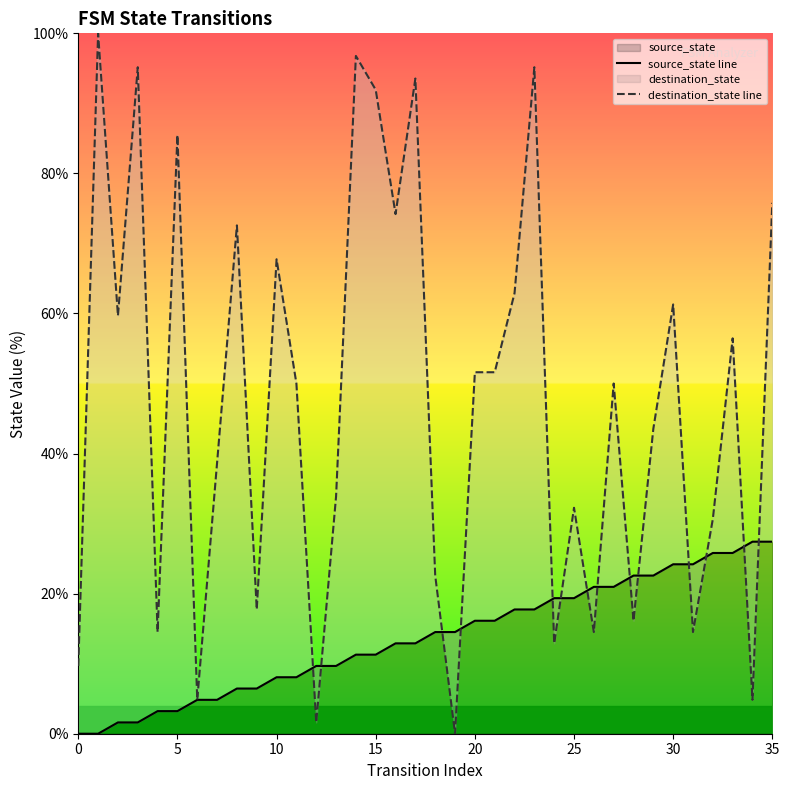

Reading right to left, what are all the values shown in this chart?

source_state line: 27.4	27.4	25.8	25.8	24.2	24.2	22.6	22.6	21.0	21.0	19.4	19.4	17.7	17.7	16.1	16.1	14.5	14.5	12.9	12.9	11.3	11.3	9.7	9.7	8.1	8.1	6.5	6.5	4.8	4.8	3.2	3.2	1.6	1.6	0.0	0.0
destination_state line: 75.8	4.8	56.5	30.6	14.5	61.3	43.5	16.1	50.0	14.5	32.3	12.9	95.2	62.9	51.6	51.6	0.0	22.6	93.5	74.2	91.9	96.8	33.9	1.6	50.0	67.7	17.7	72.6	38.7	4.8	85.5	14.5	95.2	59.7	100.0	9.7